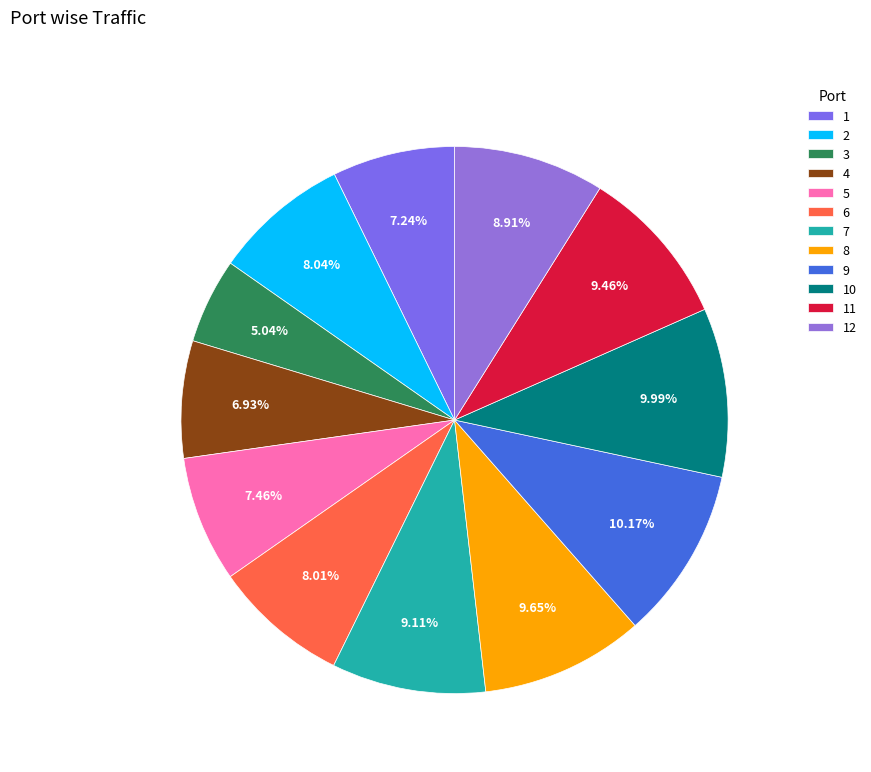

Between 2 and 4, which is larger?

2